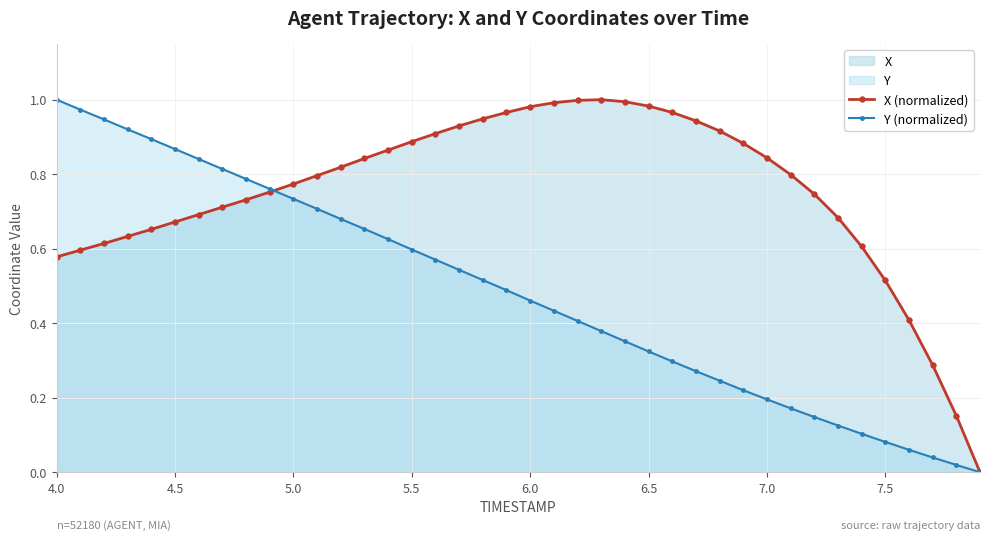

Reading right to left, list all the values displayed in this chart.

X (normalized): 0.0	0.2	0.3	0.4	0.5	0.6	0.7	0.7	0.8	0.8	0.9	0.9	0.9	1.0	1.0	1.0	1.0	1.0	1.0	1.0	1.0	0.9	0.9	0.9	0.9	0.9	0.8	0.8	0.8	0.8	0.8	0.7	0.7	0.7	0.7	0.7	0.6	0.6	0.6	0.6
Y (normalized): 0.0	0.0	0.0	0.1	0.1	0.1	0.1	0.1	0.2	0.2	0.2	0.2	0.3	0.3	0.3	0.4	0.4	0.4	0.4	0.5	0.5	0.5	0.5	0.6	0.6	0.6	0.7	0.7	0.7	0.7	0.8	0.8	0.8	0.8	0.9	0.9	0.9	0.9	1.0	1.0